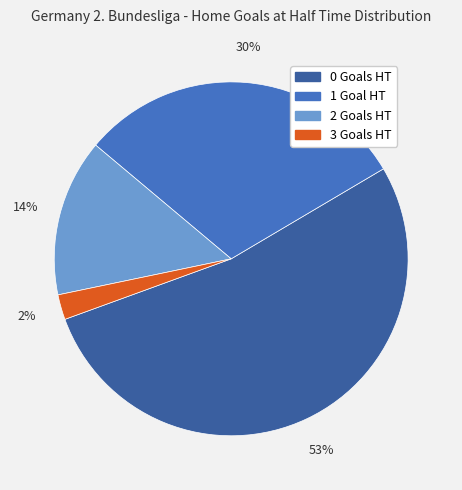

How many slices are in this pie chart?

4